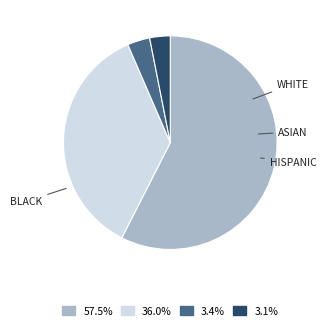

Is there any slice that represents more than half of the pie?

Yes